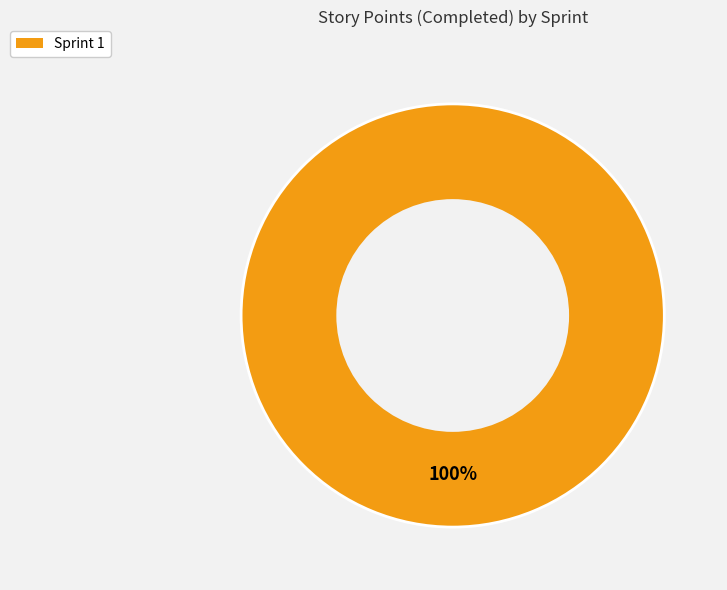

Which category accounts for the majority?

Sprint 1